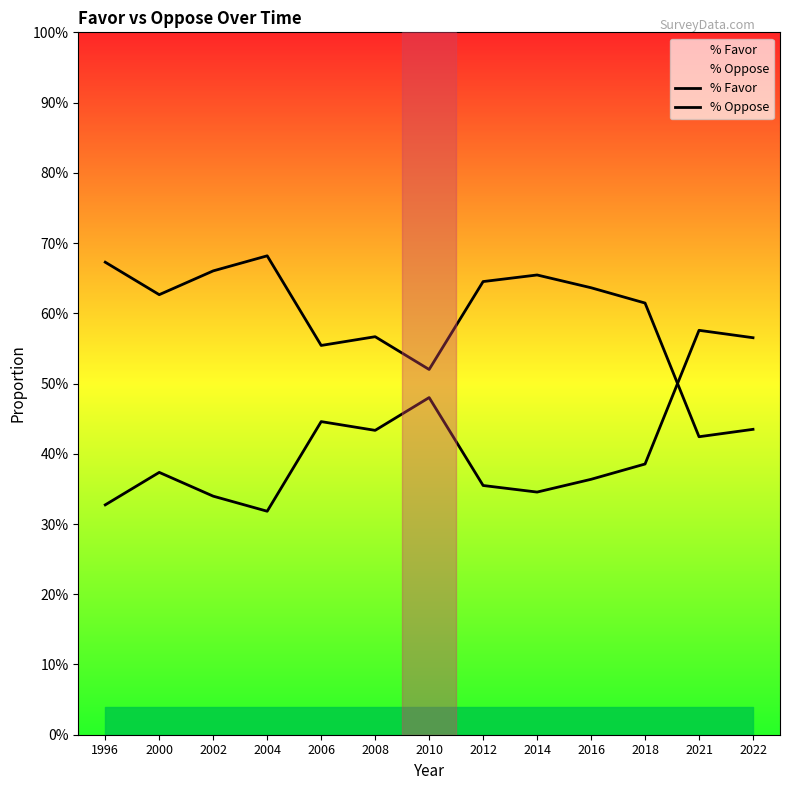

At how many categories does at least one series exceed 0?

13